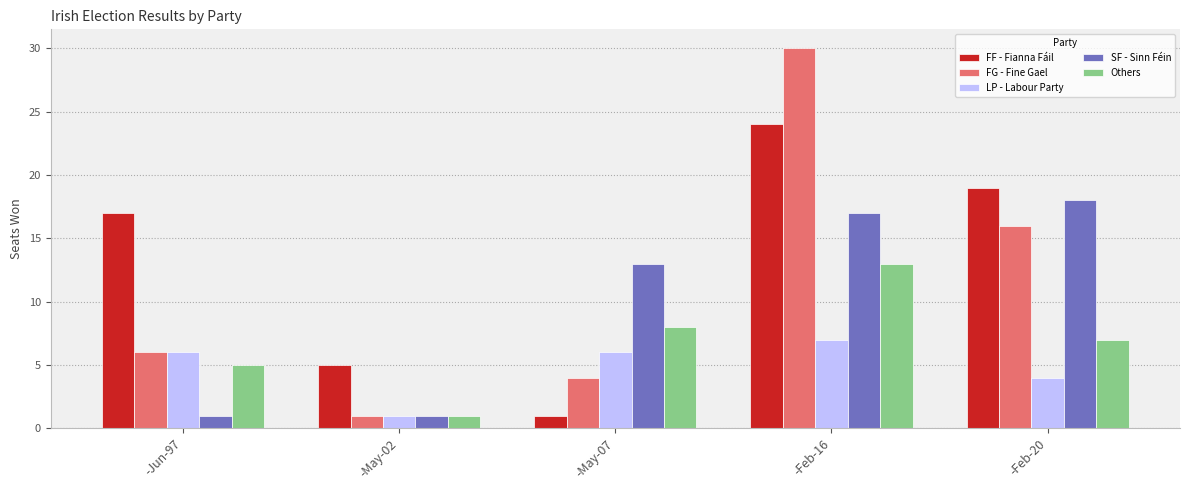

Which series has the largest total across all categories?

FF - Fianna Fáil